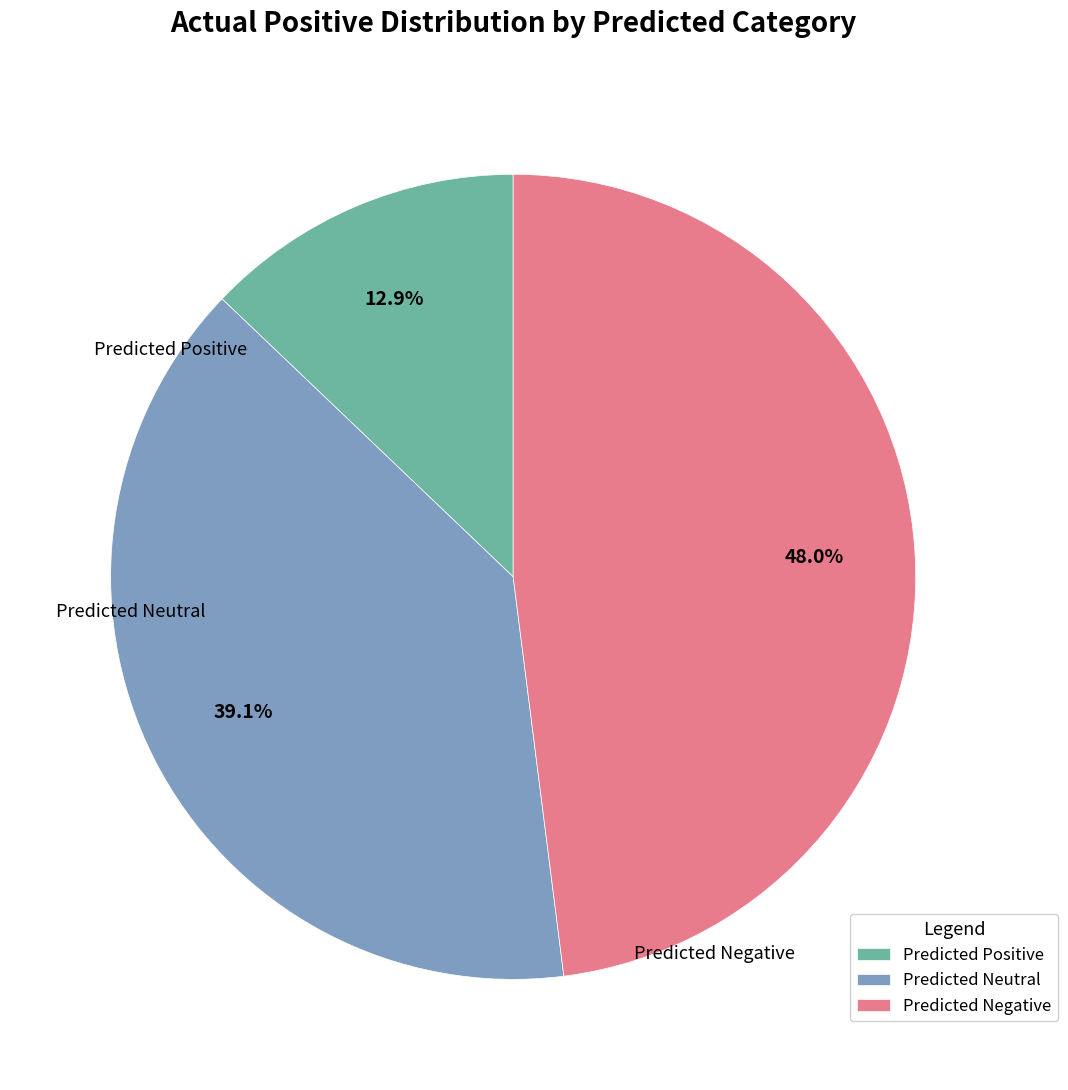

To the nearest percent, what percentage of the pie is Predicted Positive?

13%